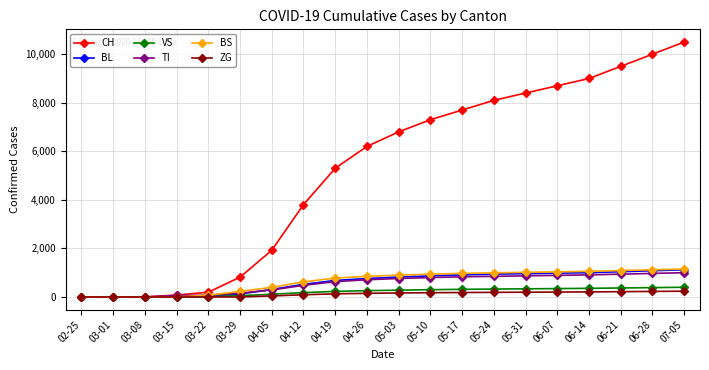

The value of BL at 04-05 is 309. True or false?

True